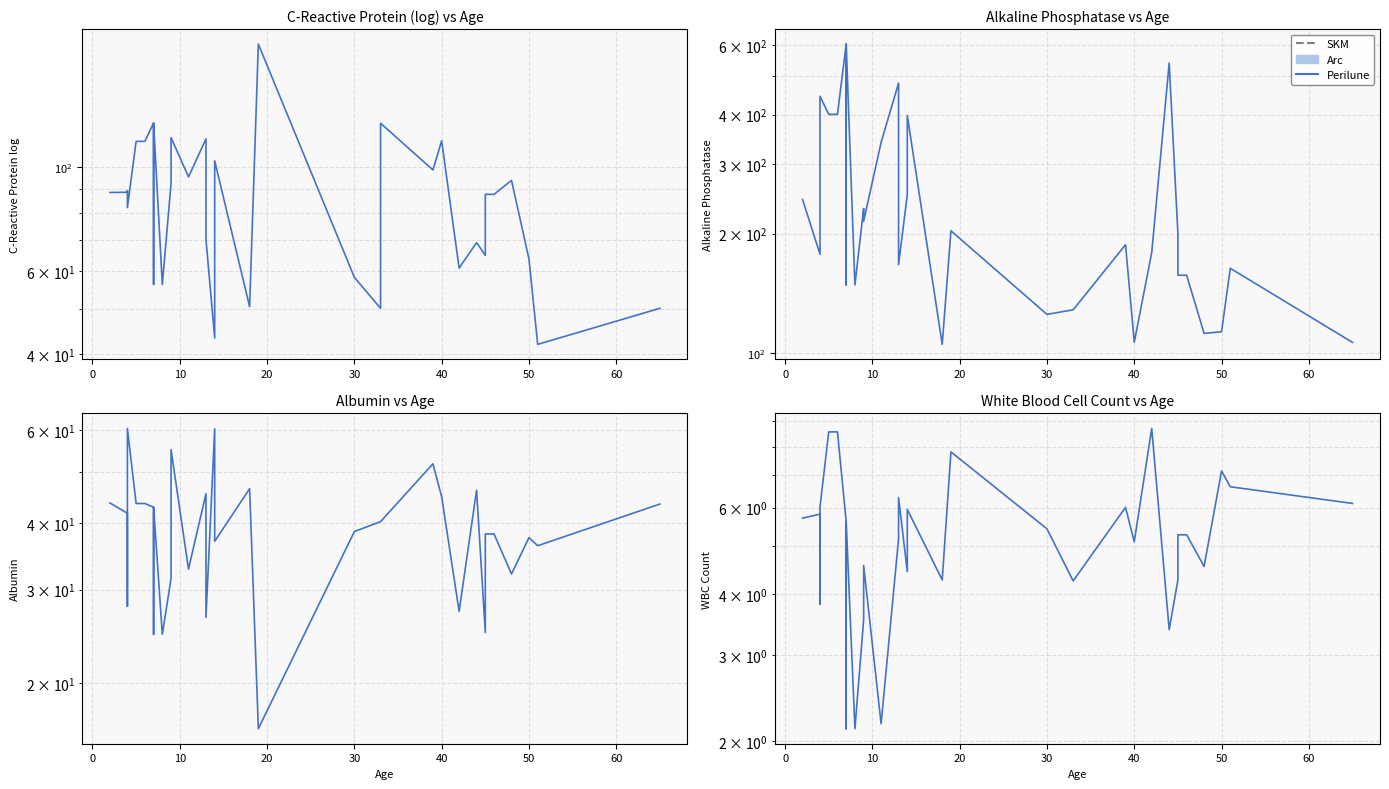

What is the spread (max minus min) of values at 60?

146.3